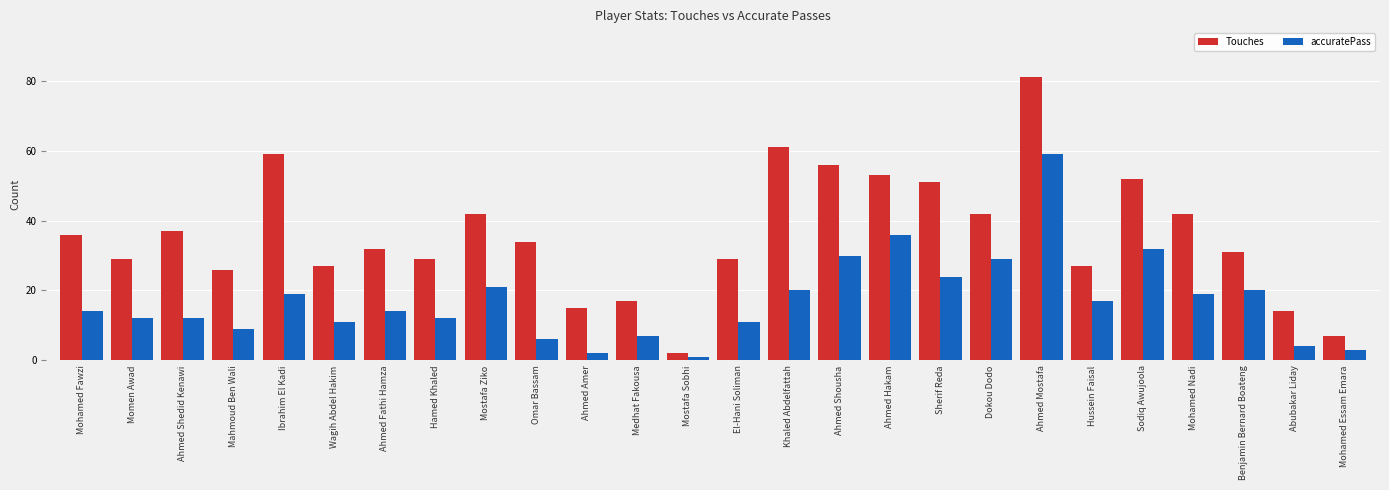

What is the value of the Touches bar at the 18th from the left?

51